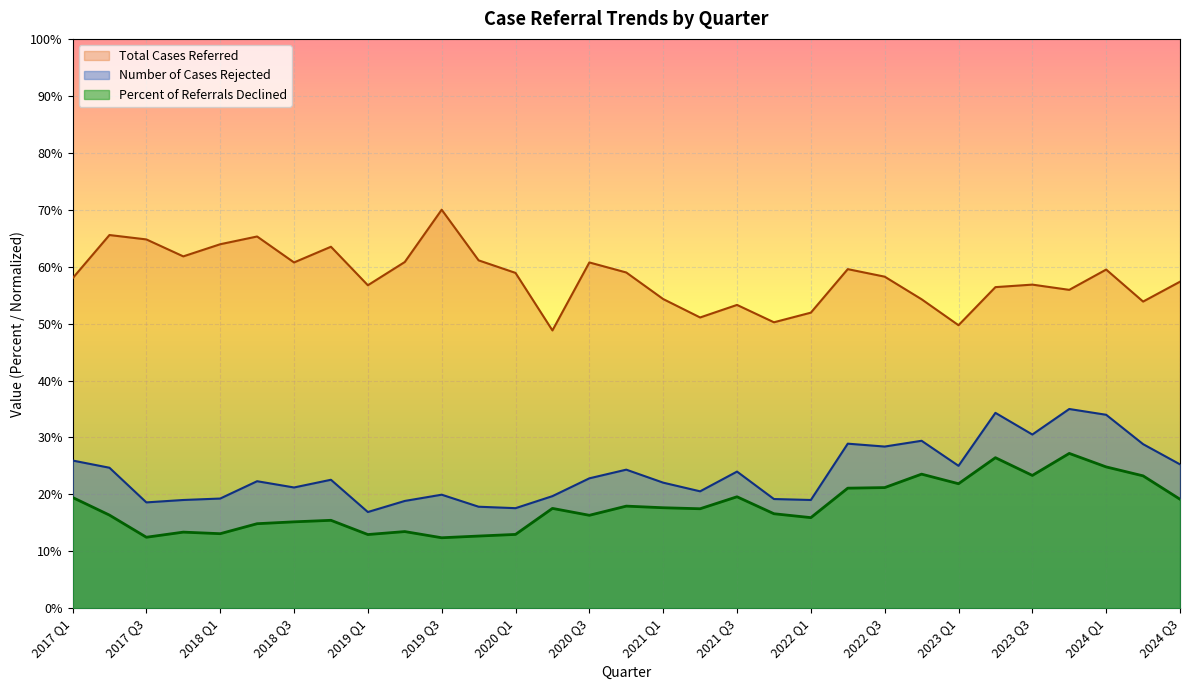

What is the lowest value of the Percent of Referrals Declined series?

12.4